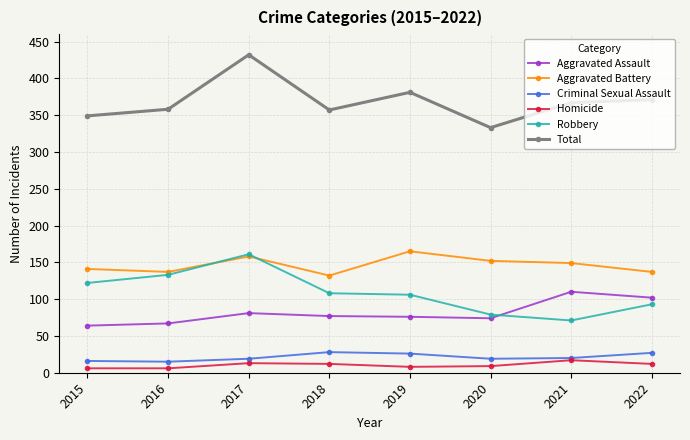

The value of Total at 2018 is 357. True or false?

True